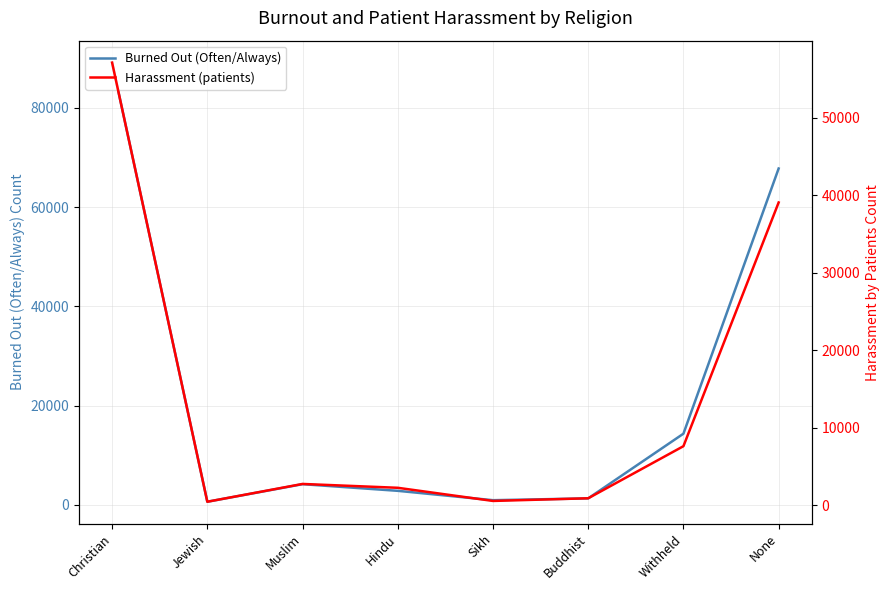

True or false: Harassment (patients) and Burned Out (Often/Always) intersect in this chart.

False